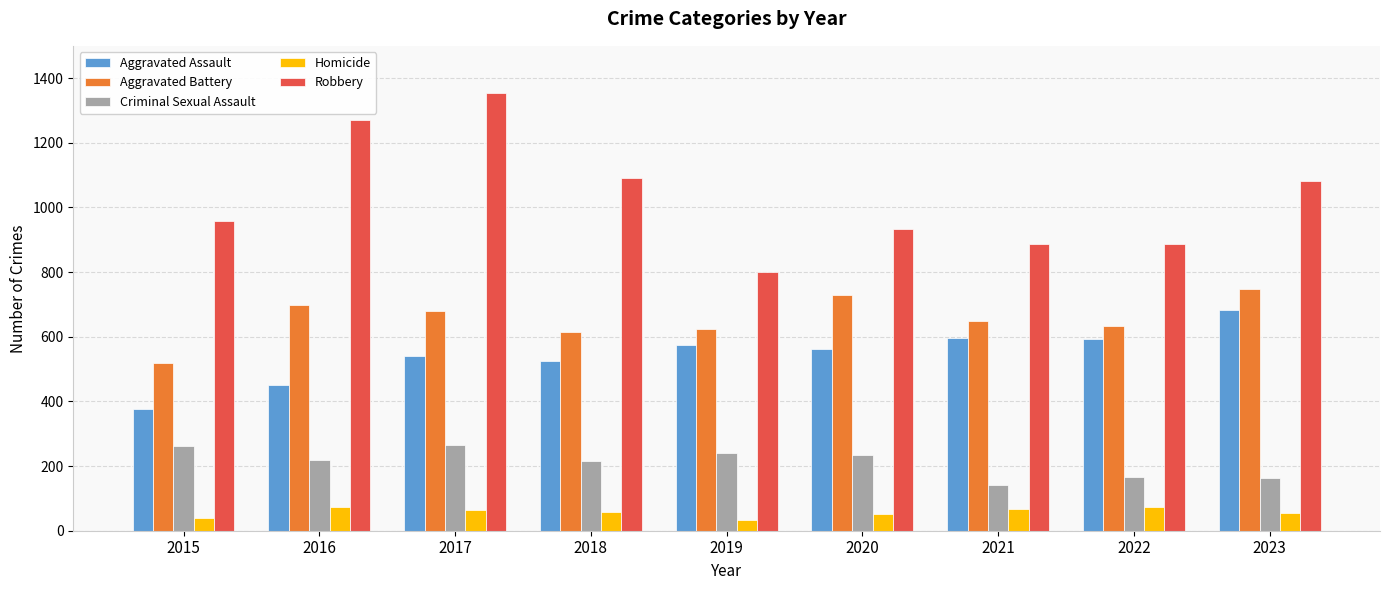

True or false: Criminal Sexual Assault has a value of 264 at 2017.

True